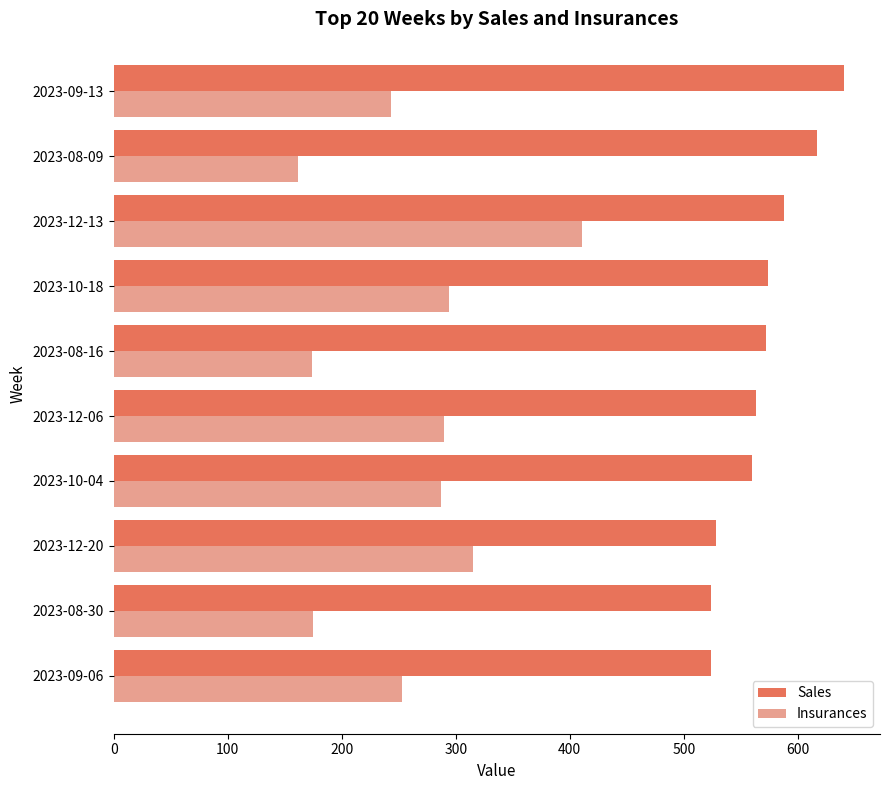

List the series in order of their peak value, lowest first.

Insurances, Sales